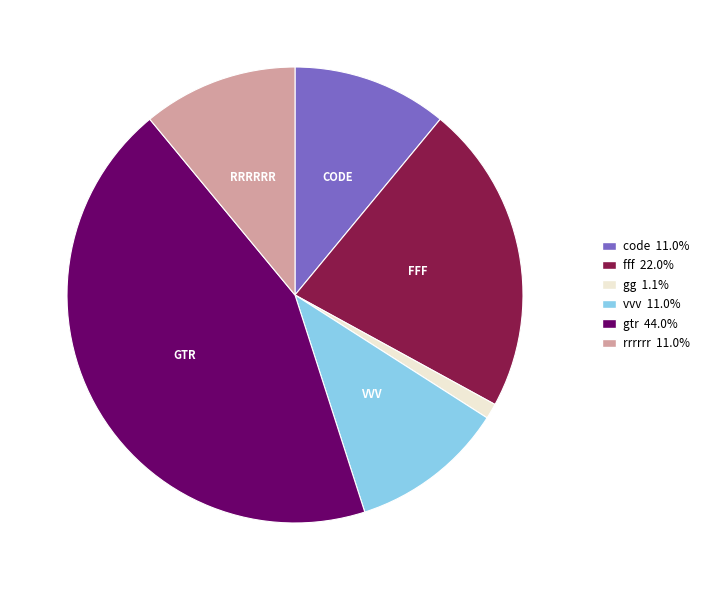

True or false: gg accounts for 13% of the total.

False